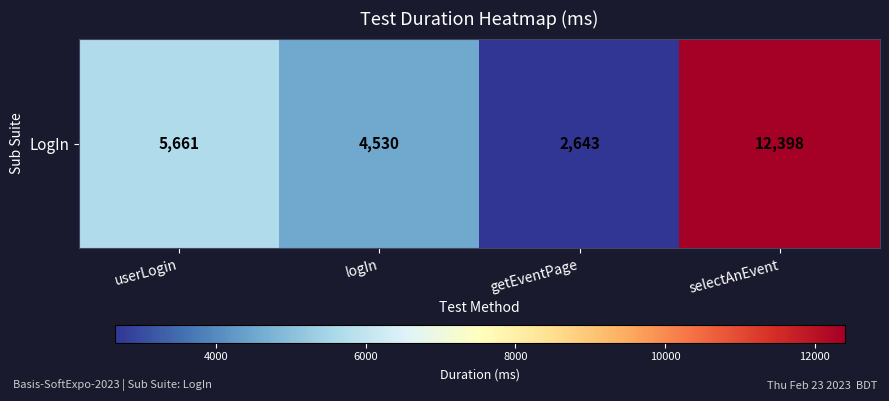

At which category does the chart reach its peak across all series?

selectAnEvent